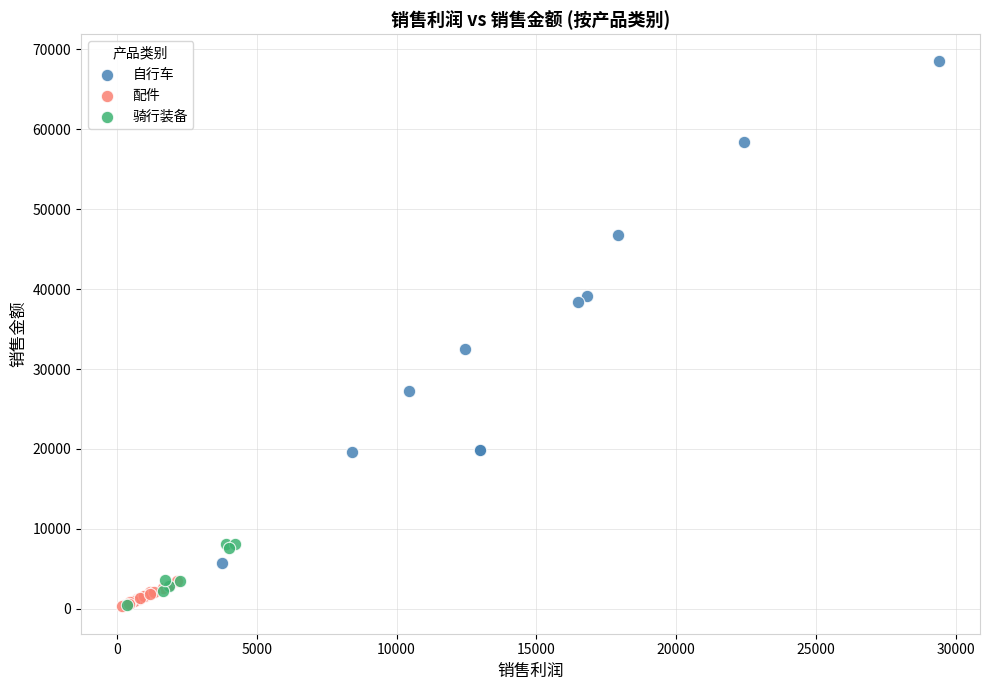

Which series reaches the maximum Y coordinate?

自行车